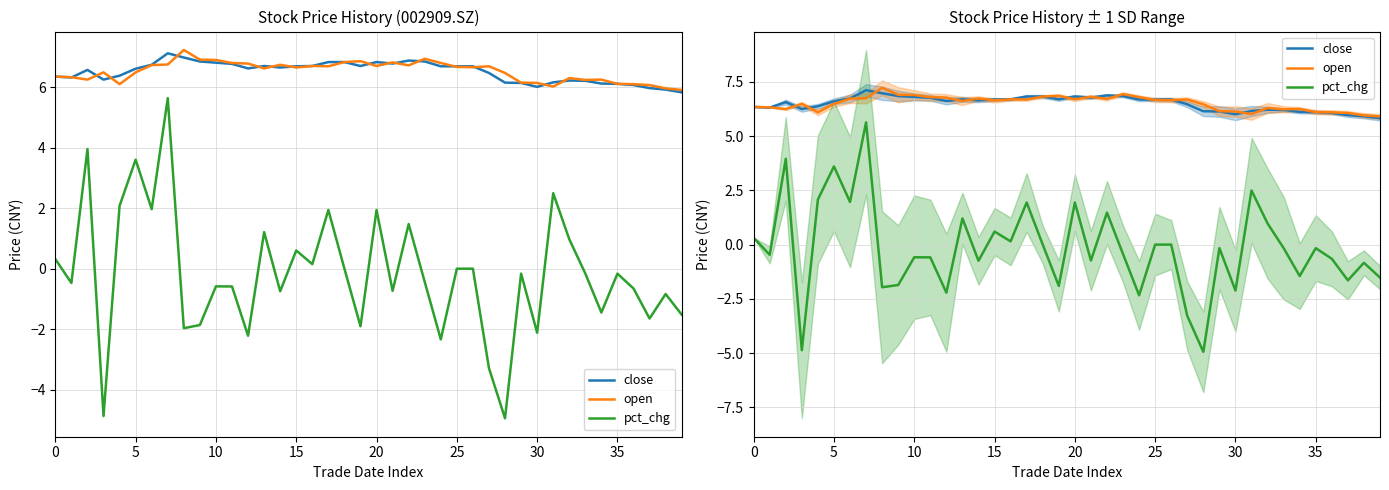

What is the label of the 19th point from the left?

18